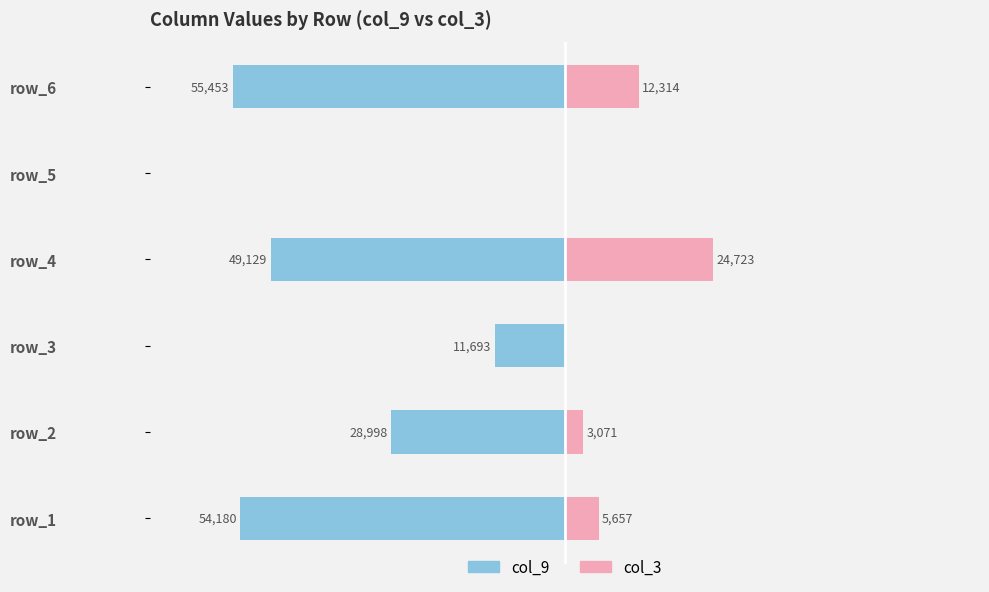

What is the sum of the col_3 values at 4 and 3?

24723